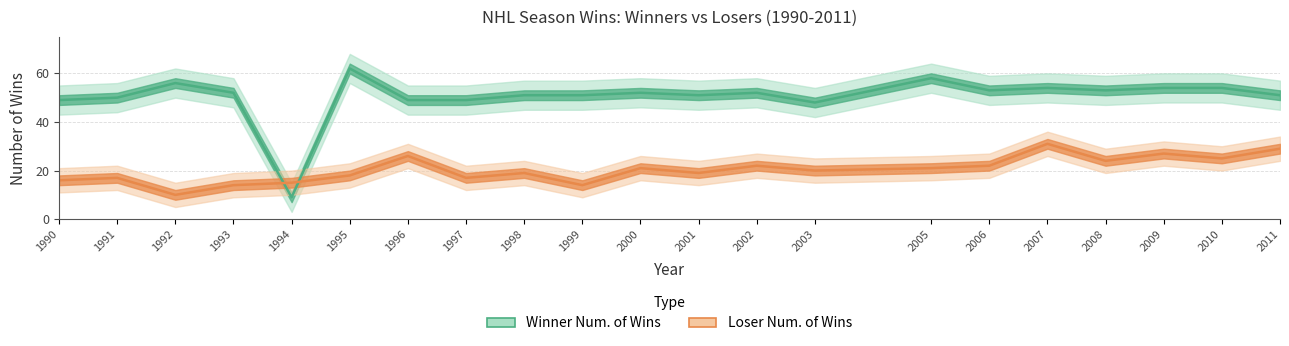

What are all the series names shown in the legend?

Winner Num. of Wins, Loser Num. of Wins